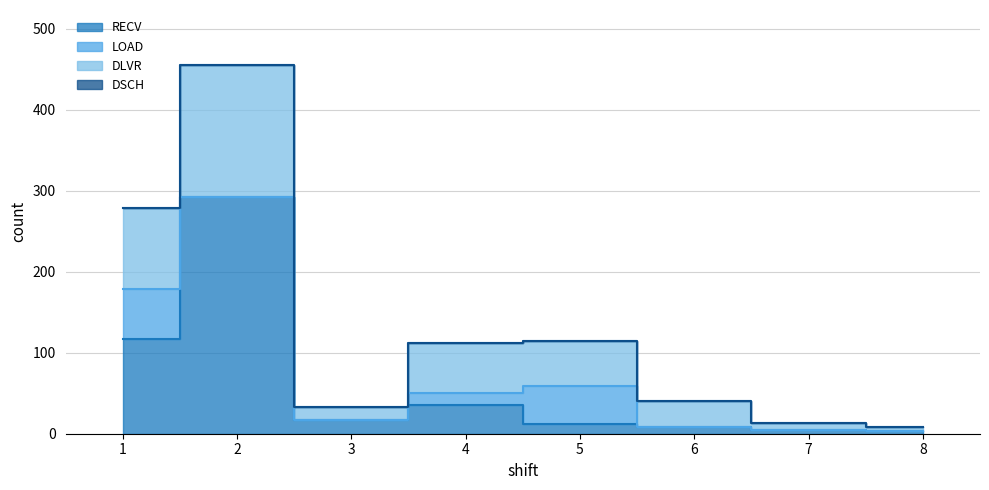

Is it true that RECV equals 154 at 1?

False